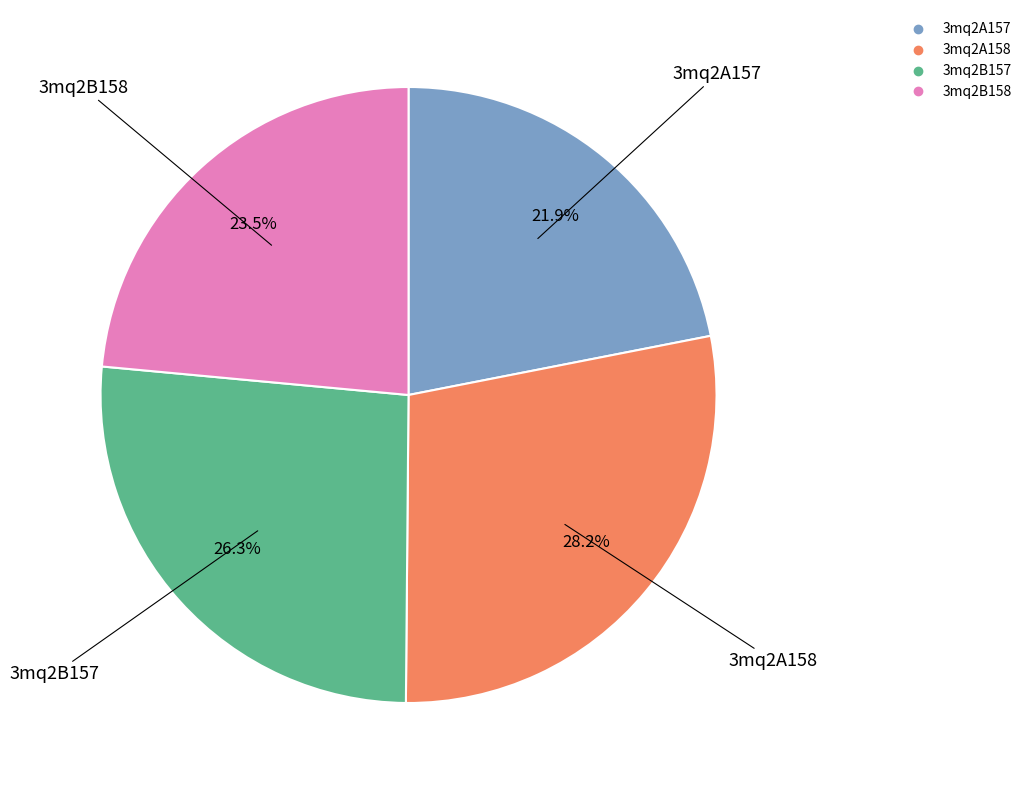

To the nearest percent, what is the average slice percentage?

25%